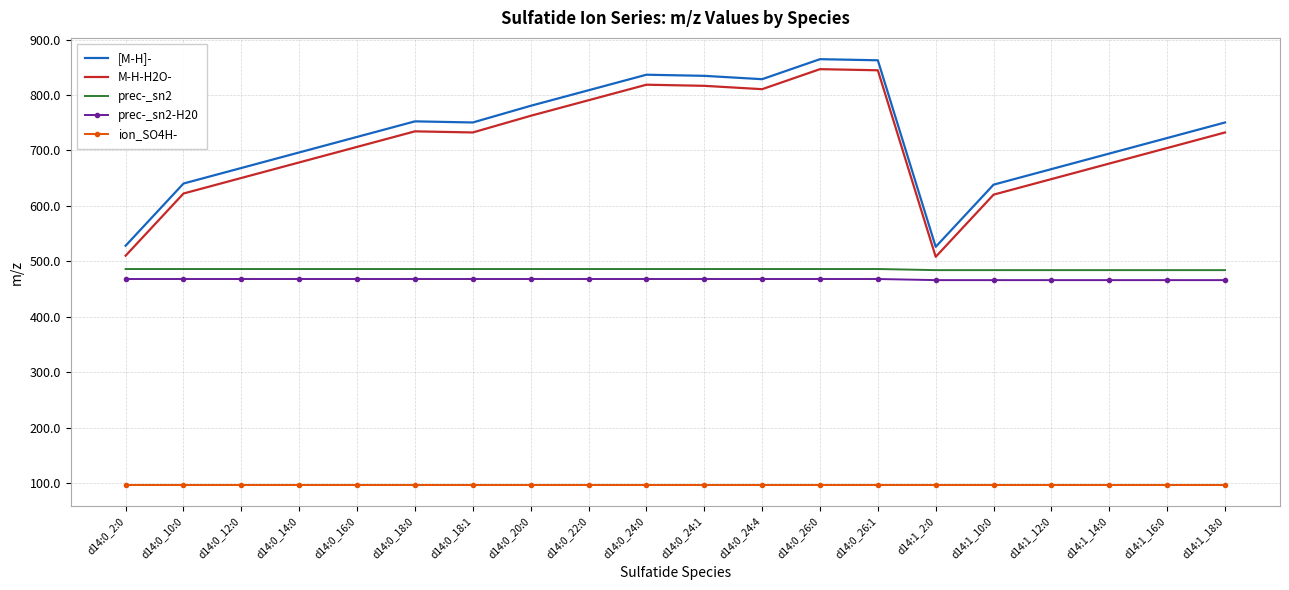

True or false: M-H-H2O- and prec-_sn2 intersect in this chart.

False